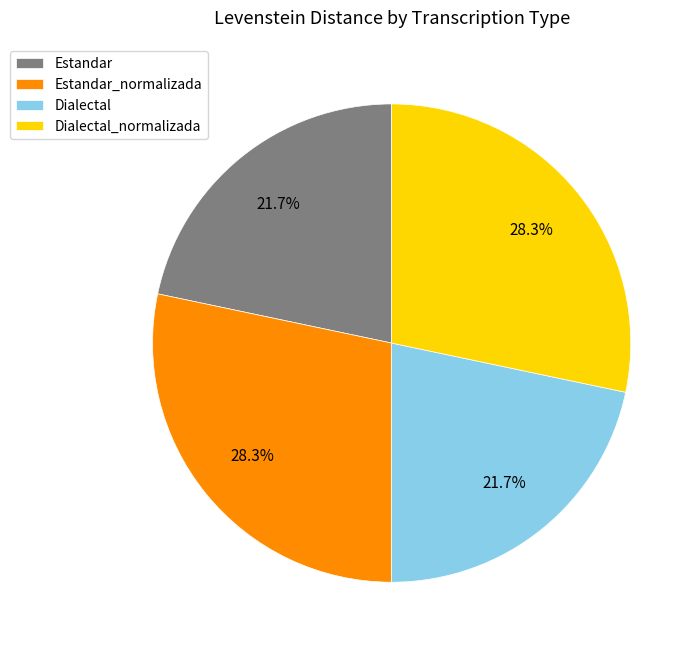

Does Estandar represent more than half of the total?

No